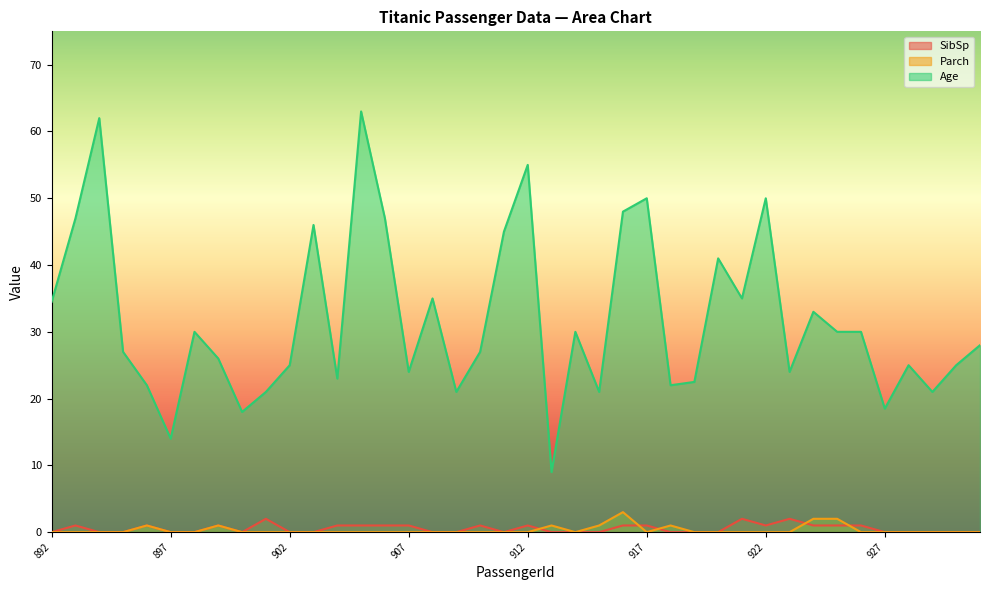

Is it true that Age equals 15.4 at 895?

False